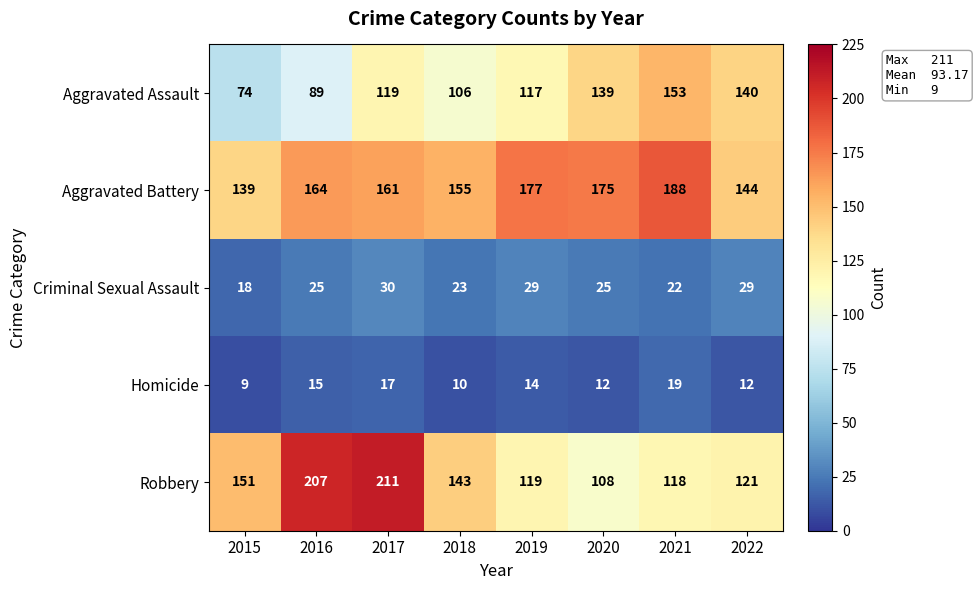

The value of Aggravated Assault at 2021 is 153. True or false?

True